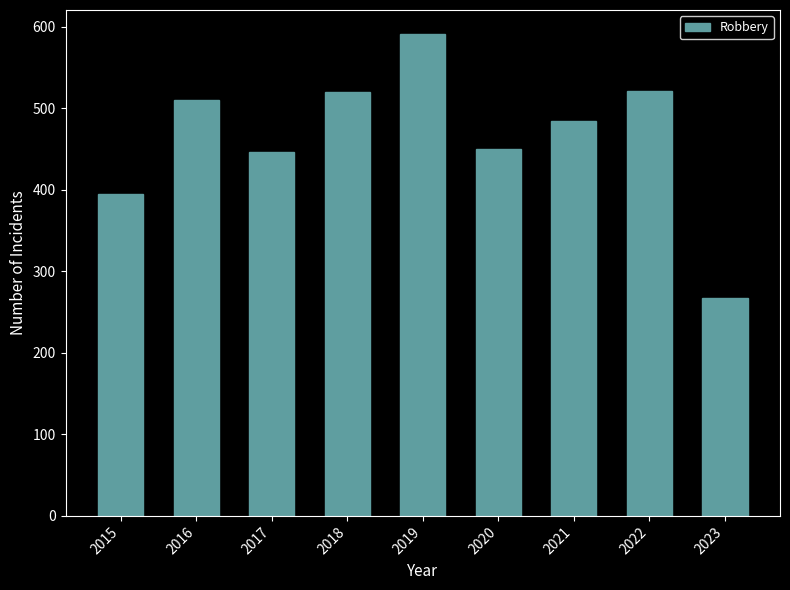

Which category has the highest value across all series?

2019